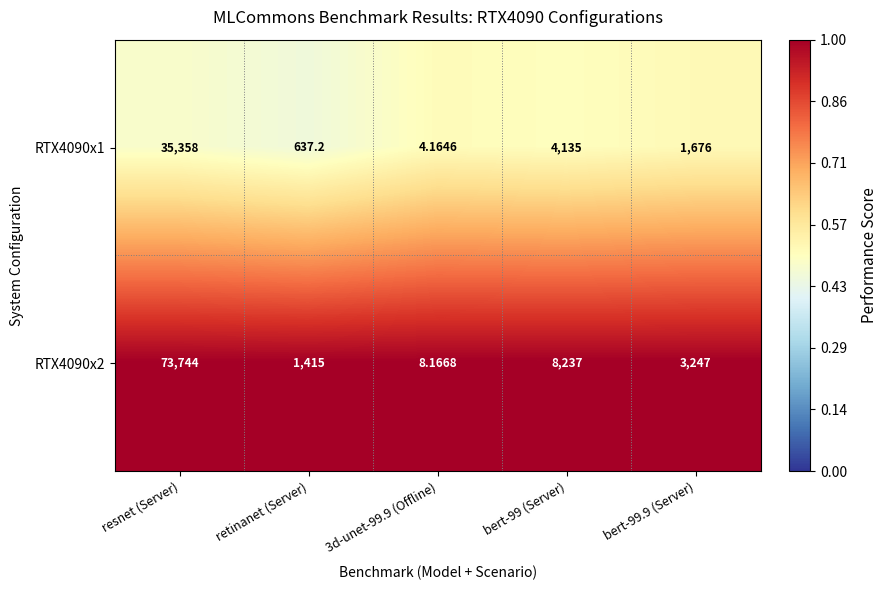

Rank the series by their average value, from lowest to highest.

RTX4090x1, RTX4090x2